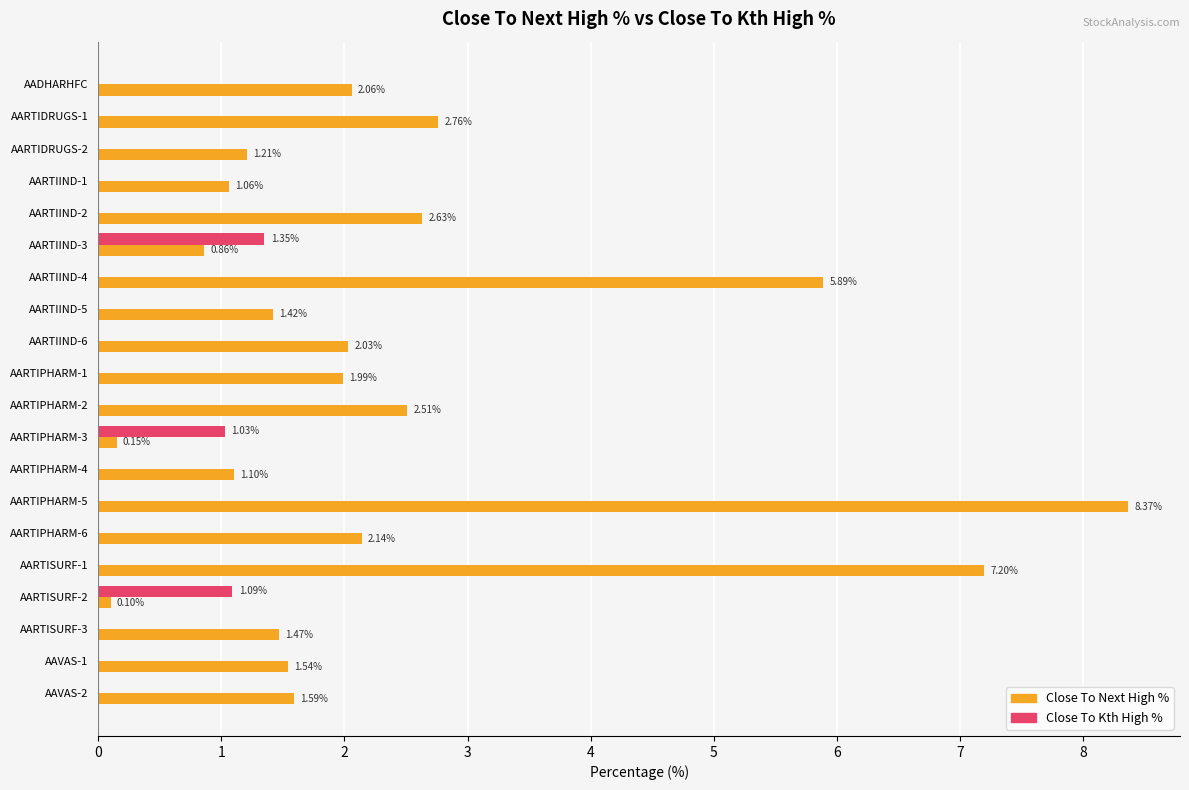

At which category is the sum across all series the highest?

AARTIPHARM-5